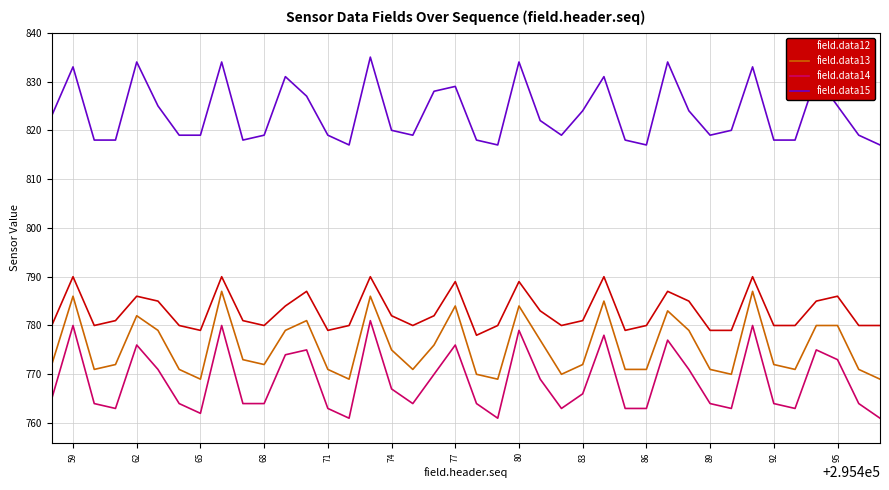

What is the greatest value displayed?

835